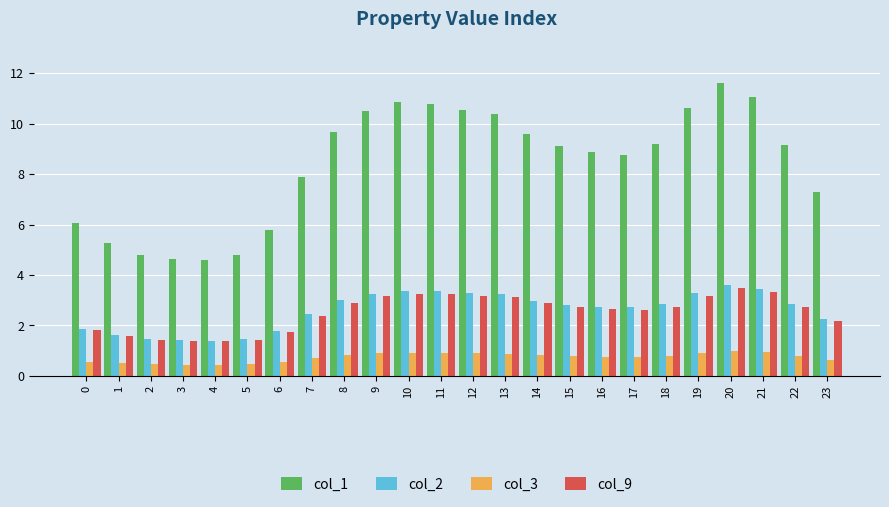

Which category has the highest value across all series?

20